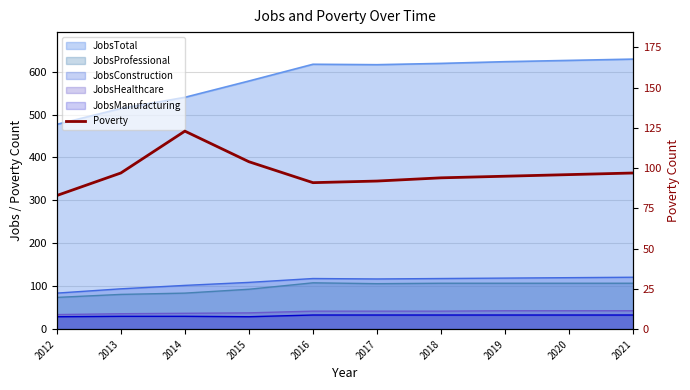

Where is the first local minimum?

2016